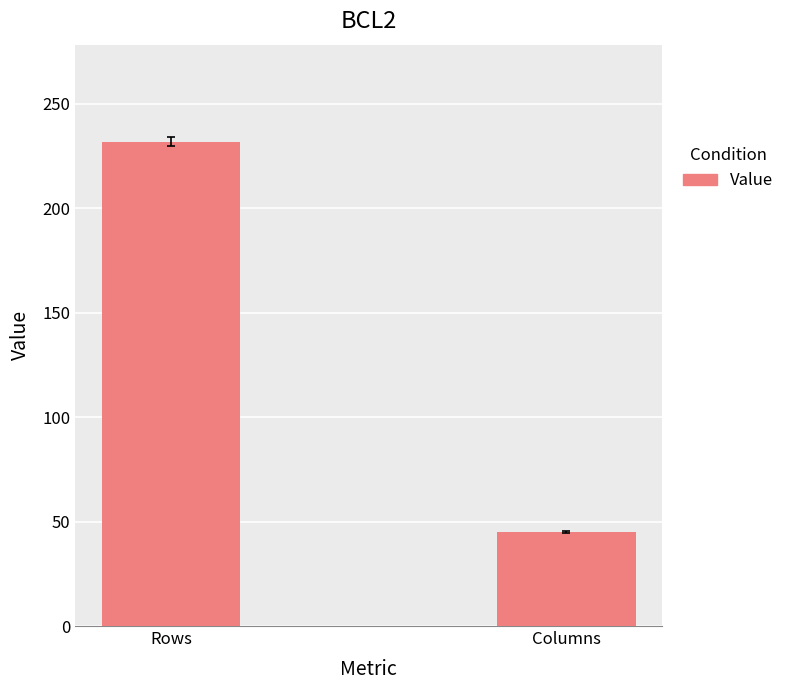

Which category has the highest value across all series?

Rows